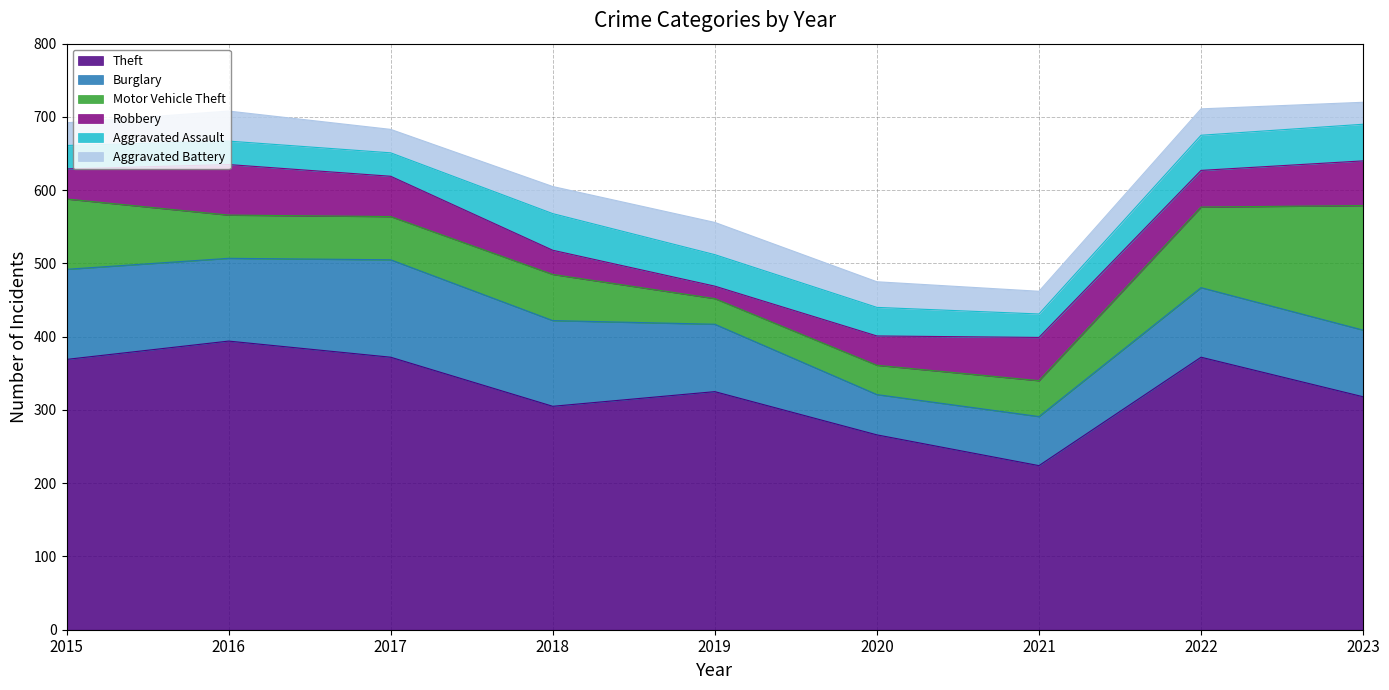

At which category is the sum across all series the highest?

2023